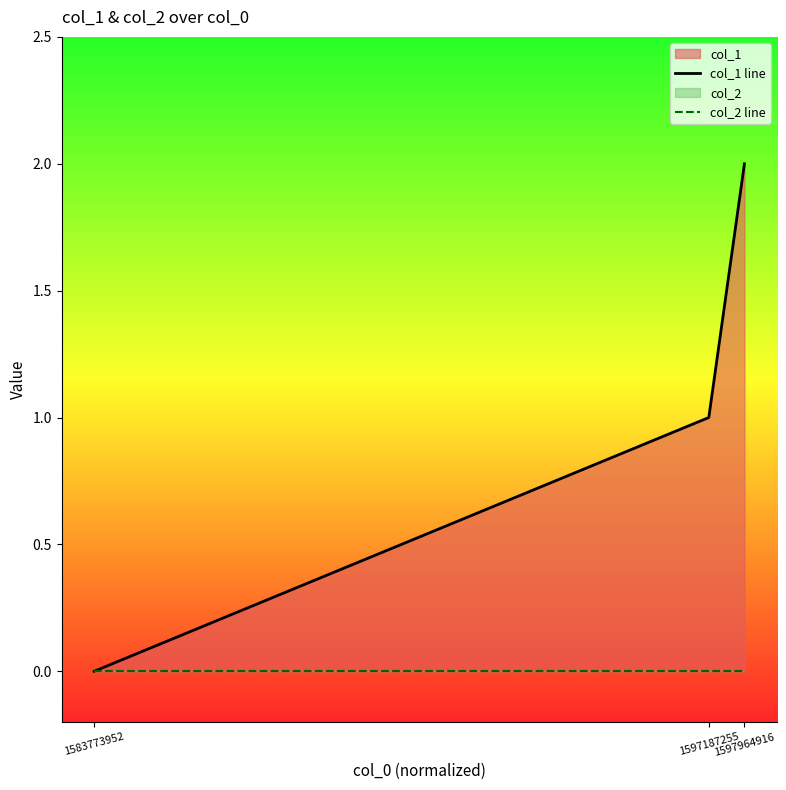

Reading right to left, list all the values displayed in this chart.

col_1 line: 2	1	0
col_2 line: 0	0	0